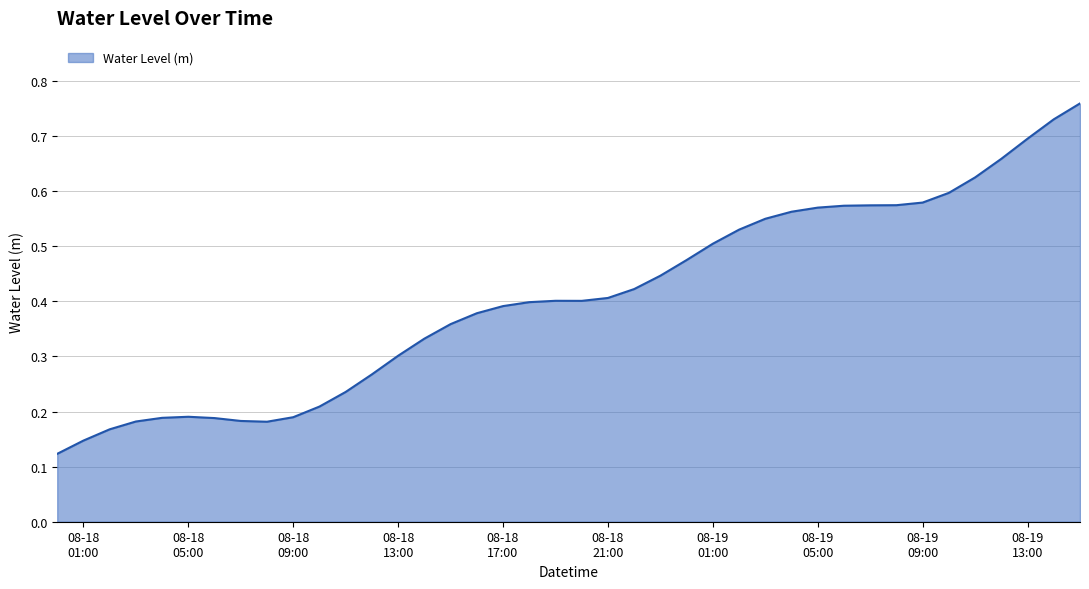

What is the average value?

0.4